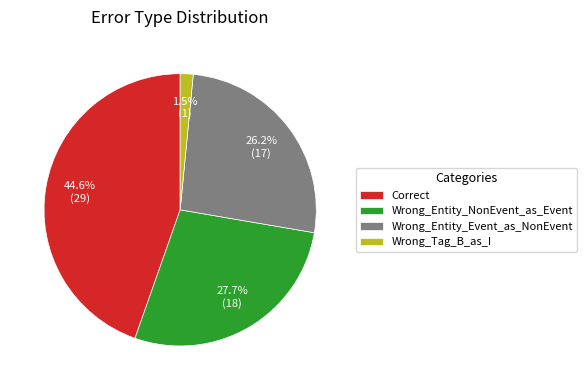

True or false: Wrong_Entity_NonEvent_as_Event accounts for 17% of the total.

False